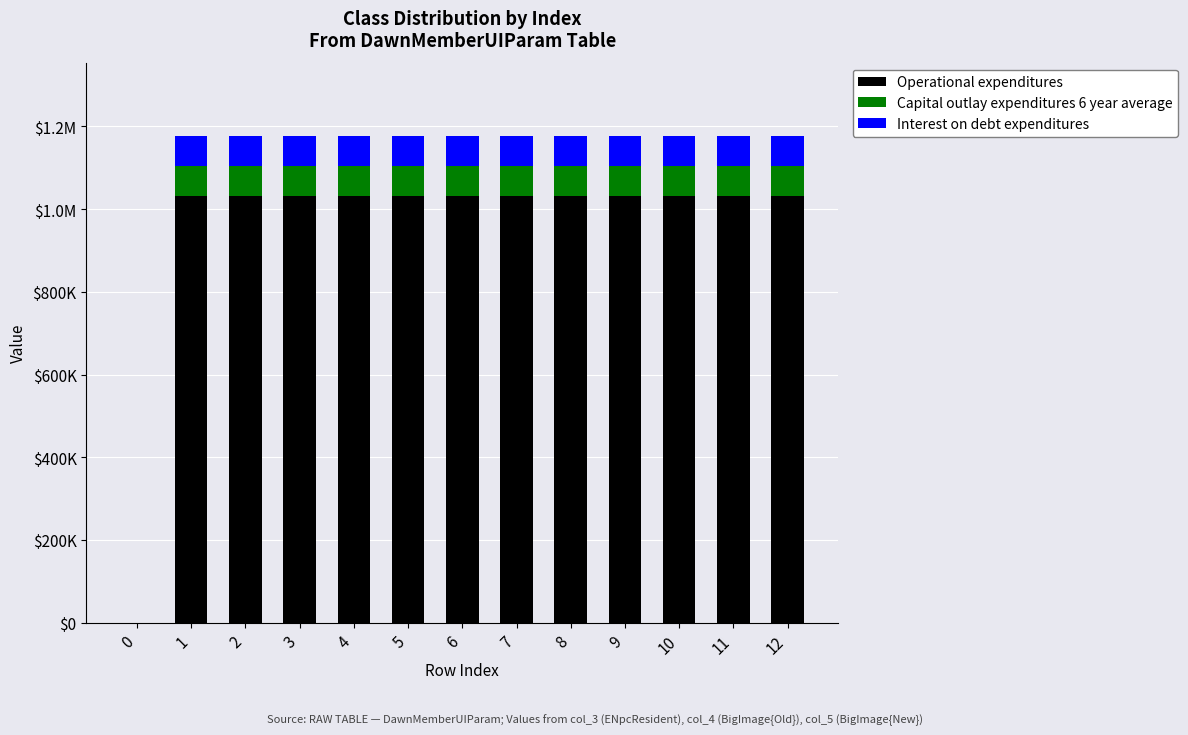

What are all the series names shown in the legend?

Operational expenditures, Capital outlay expenditures 6 year average, Interest on debt expenditures